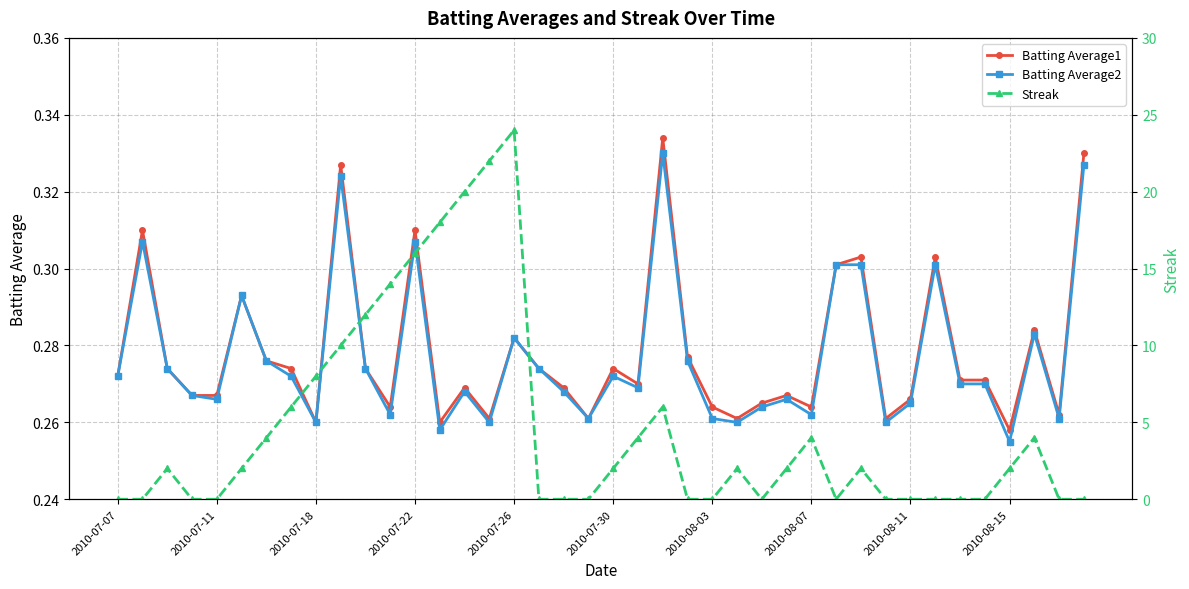

True or false: Batting Average2 has more than 2 interior local peaks.

True